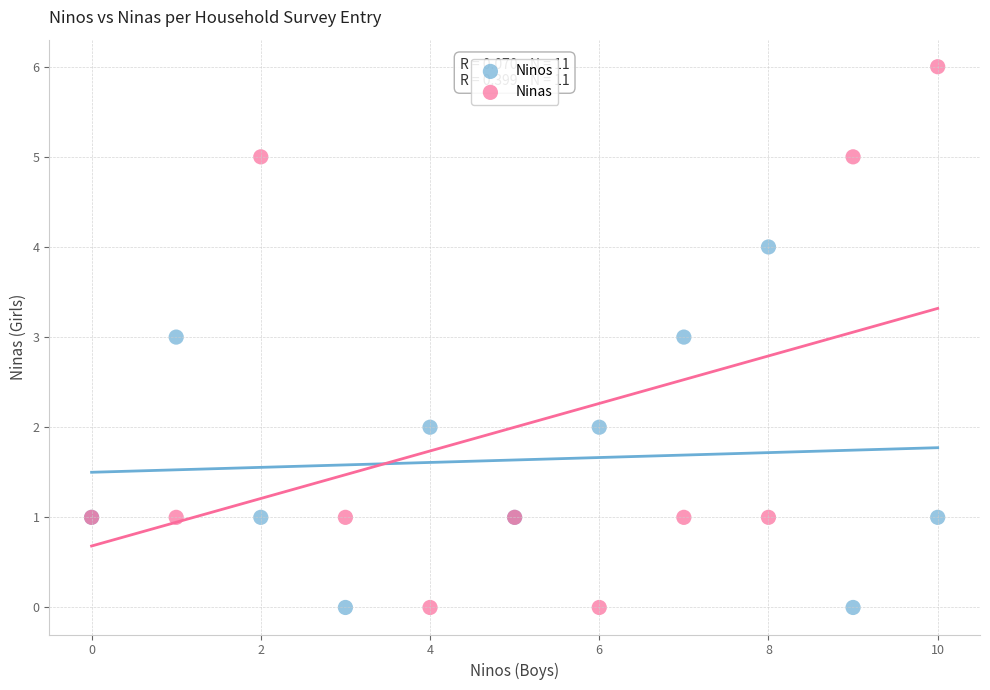

Which series has the largest Y range (max minus min)?

Ninas